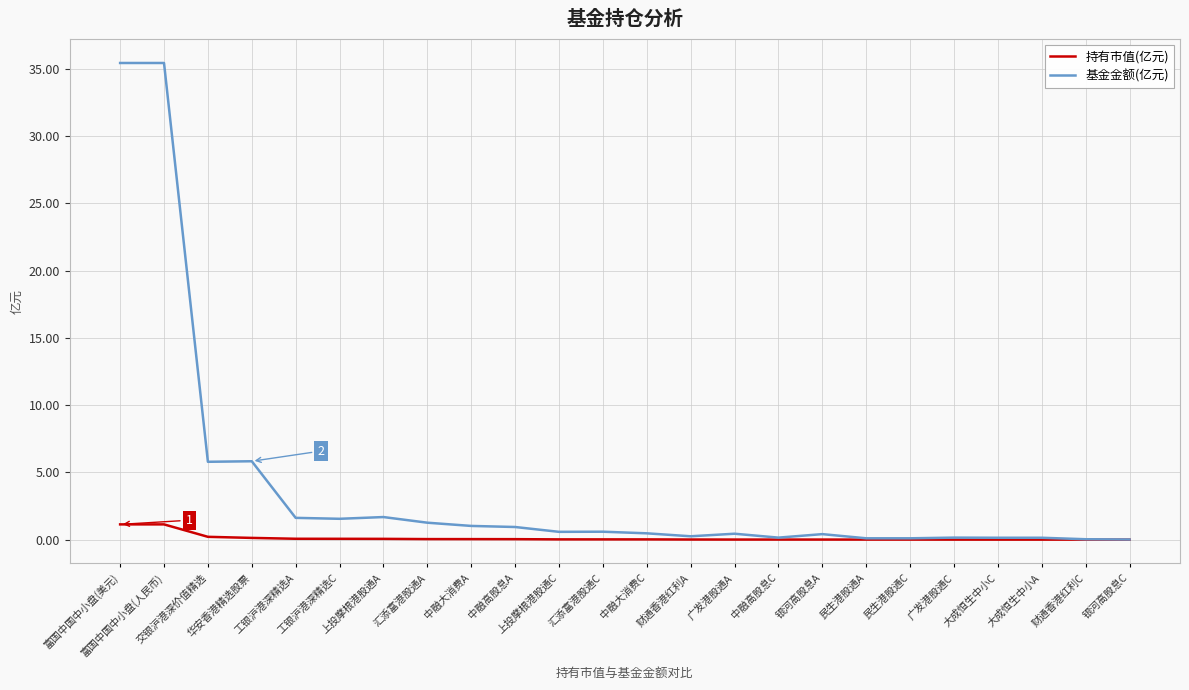

Which series has the widest spread of values?

基金金额(亿元)